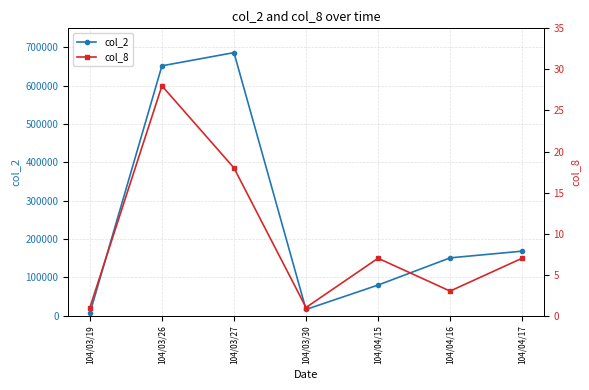

In col_2, how many points are lower than both neighbors (excluding endpoints)?

1